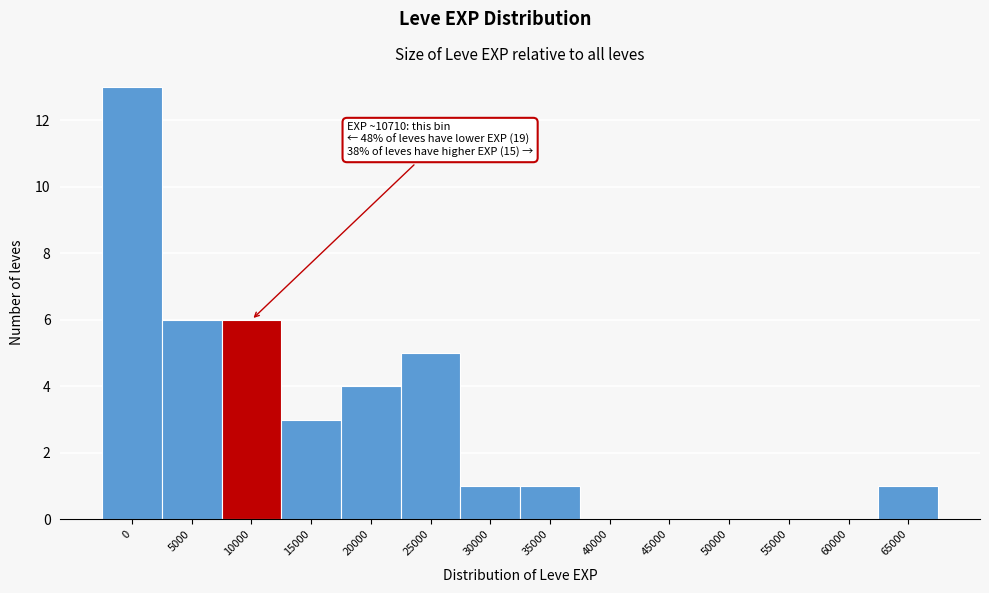

Reading left to right, list all the values displayed in this chart.

0=13	5000=6	10000=6	15000=3	20000=4	25000=5	30000=1	35000=1	40000=0	45000=0	50000=0	55000=0	60000=0	65000=1